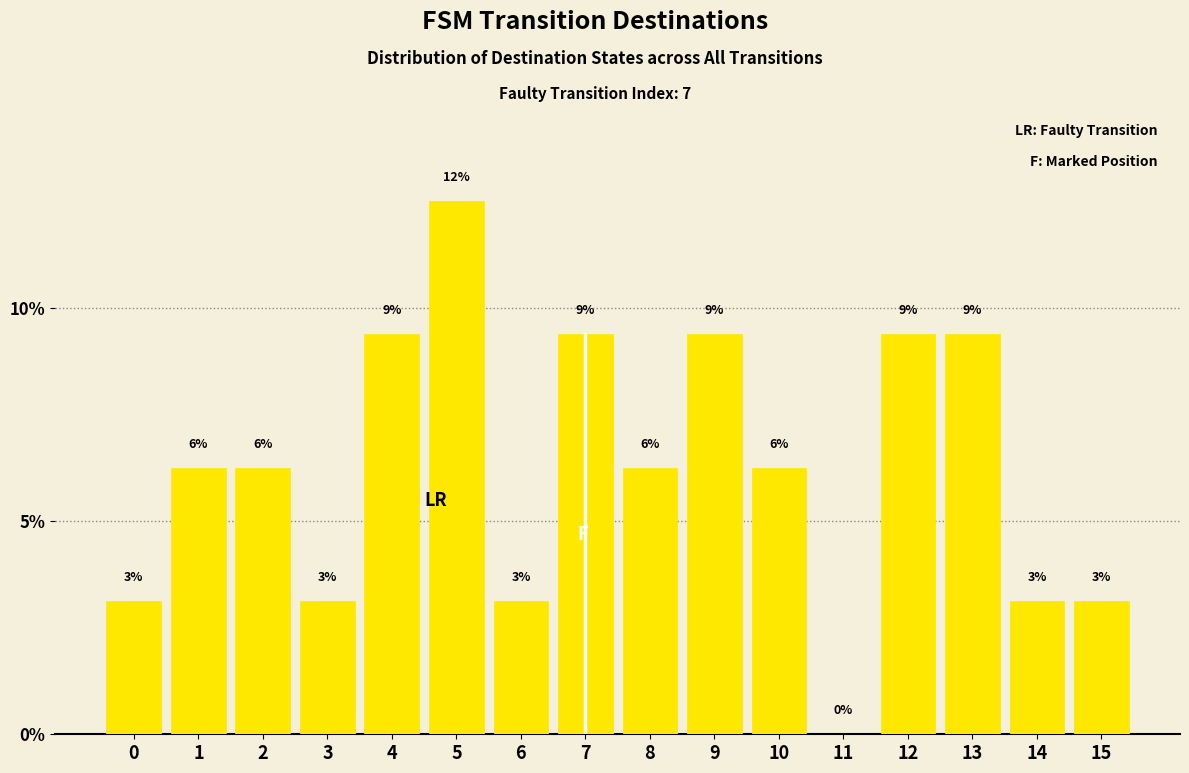

Are the bars horizontal?

No